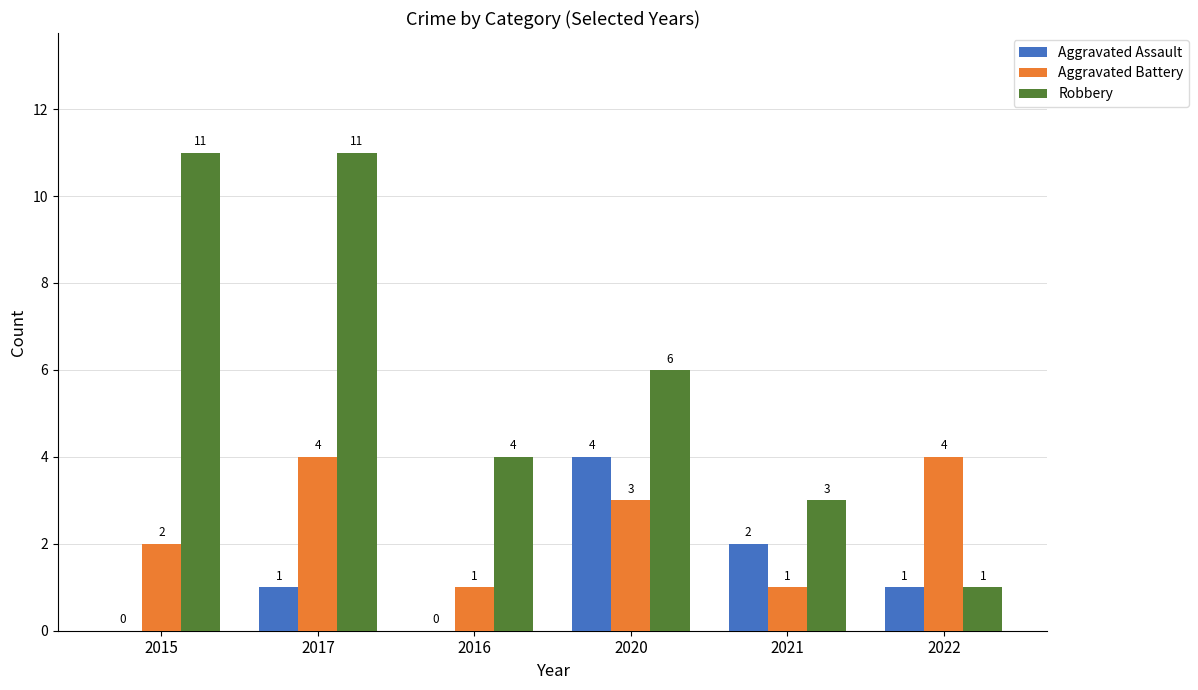

What is the total value across all series at 2021?

6